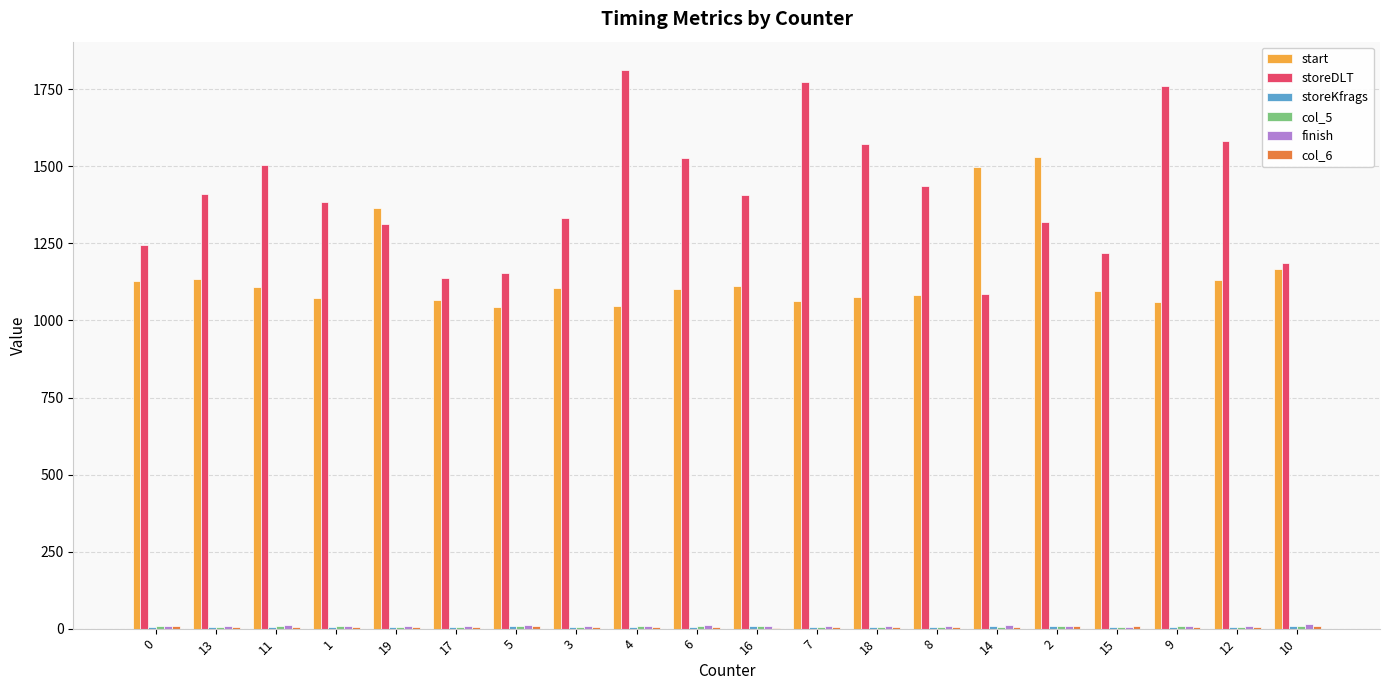

The storeDLT series shows 1955 at 0. True or false?

False